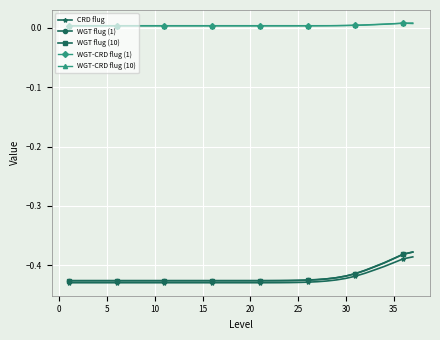

Which series has the widest spread of values?

WGT flug (1)